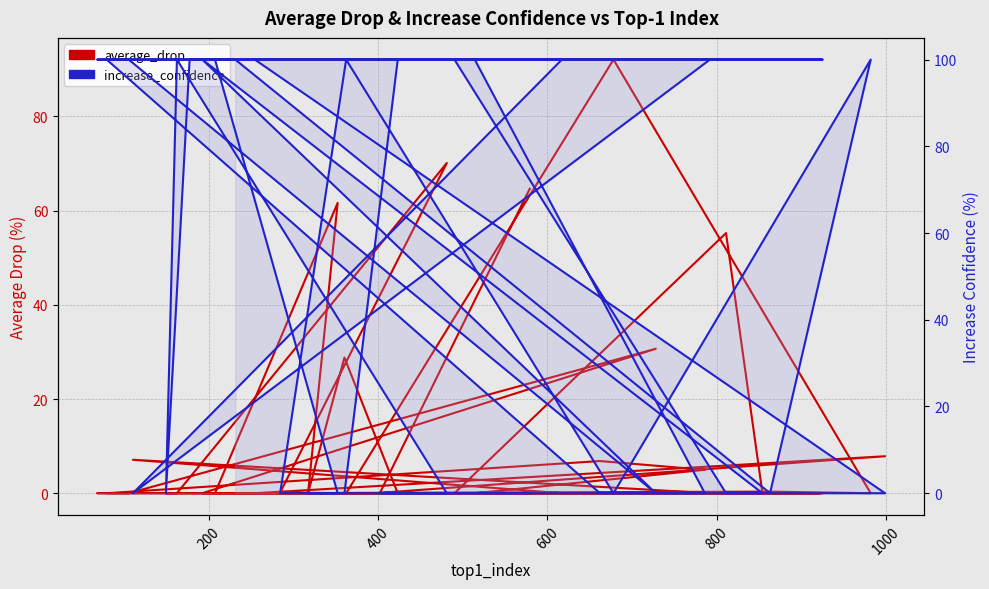

How many times do increase_confidence and average_drop cross each other?

19